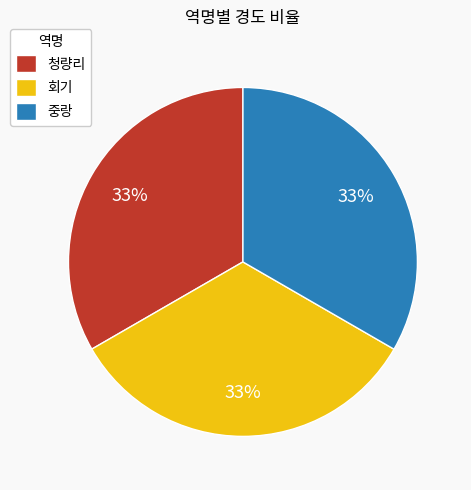

True or false: 중랑 accounts for 48% of the total.

False